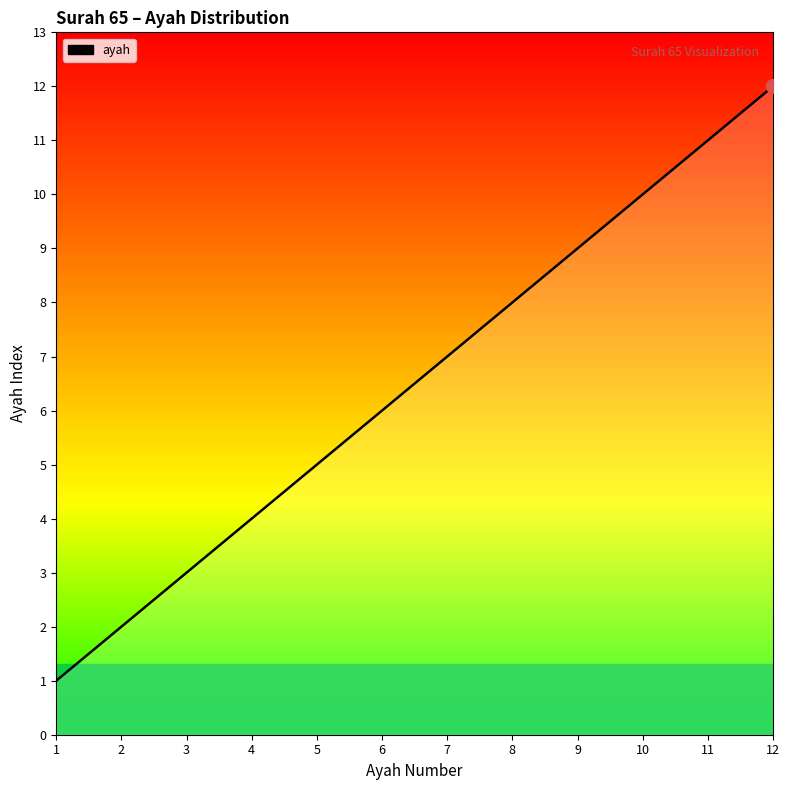

Which label corresponds to the largest value in the chart?

12